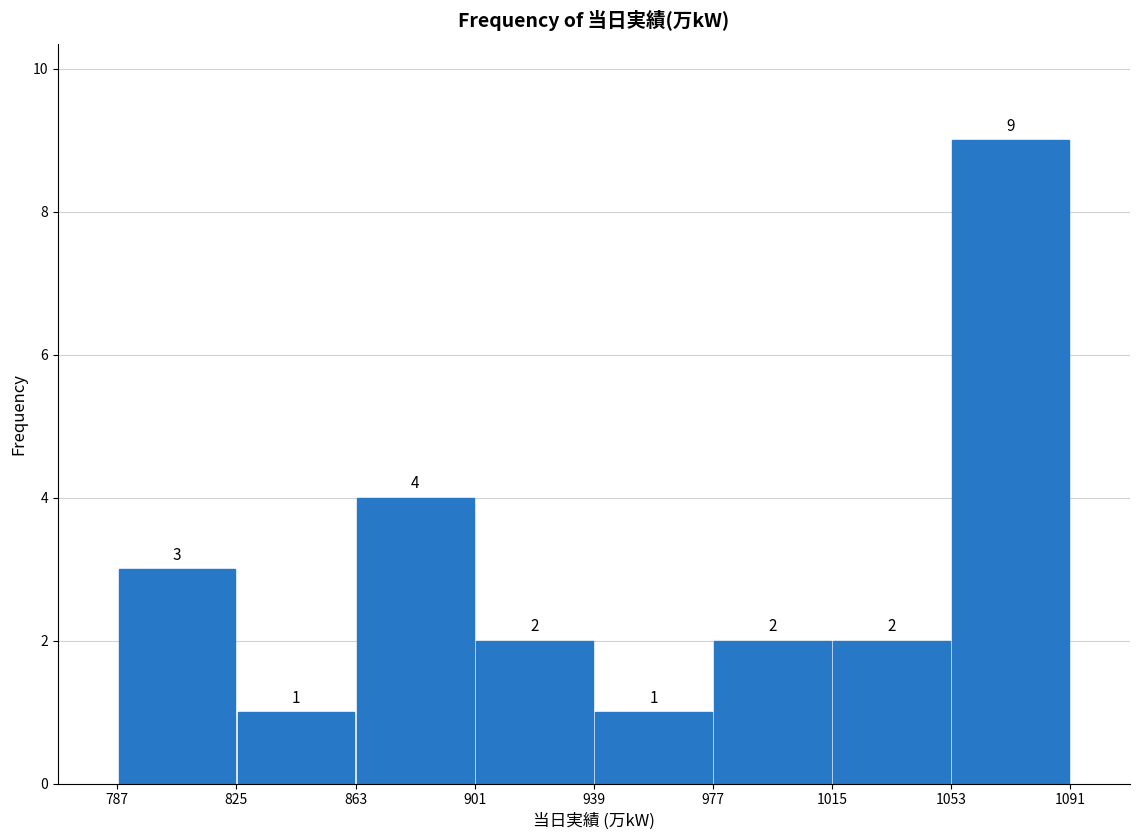

Reading left to right, transcribe this chart: for each bar, give the range it covers on the x-axis and its height.

787 to 825: 3
825 to 863: 1
863 to 901: 4
901 to 939: 2
939 to 977: 1
977 to 1015: 2
1015 to 1053: 2
1053 to 1091: 9